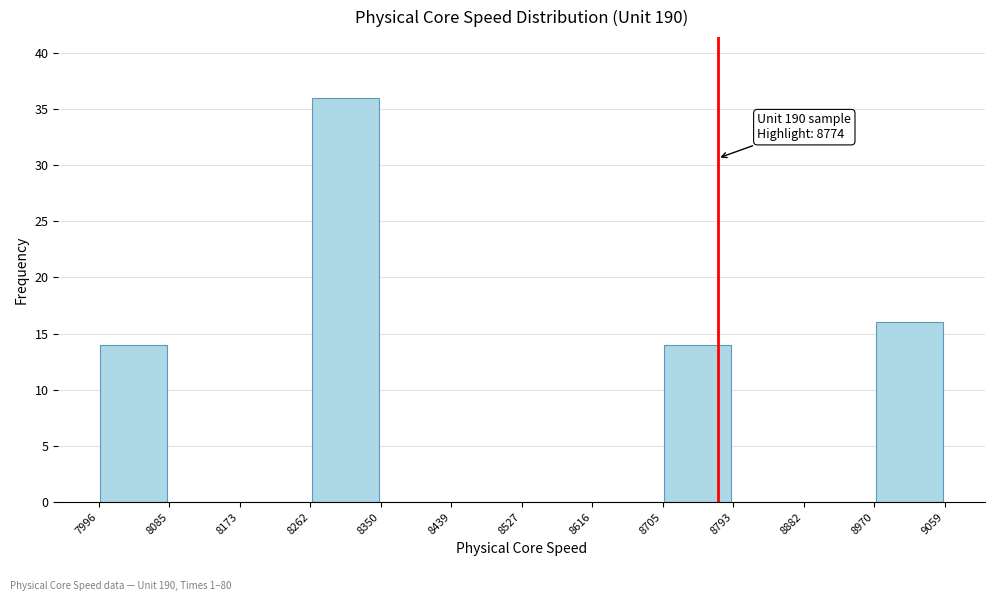

Over which range of the x-axis is the bar tallest?

8262 to 8350